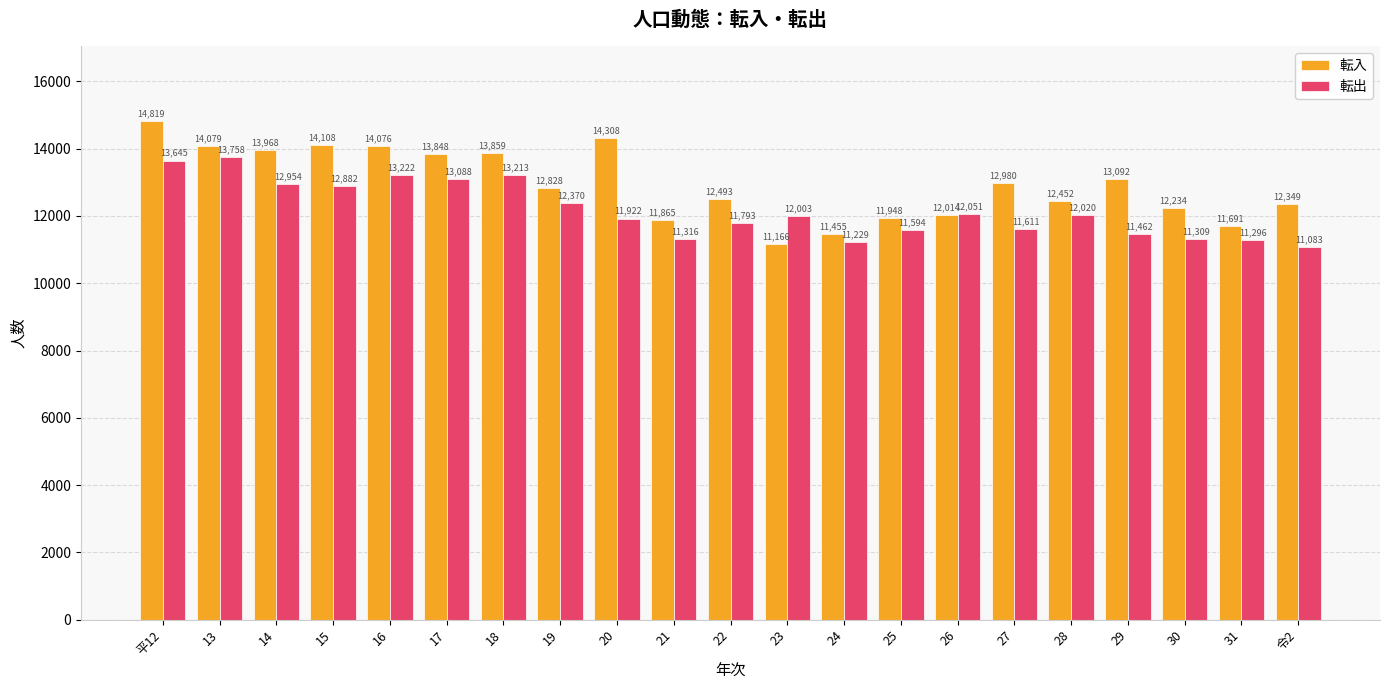

Which series has the largest range (max minus min)?

転入